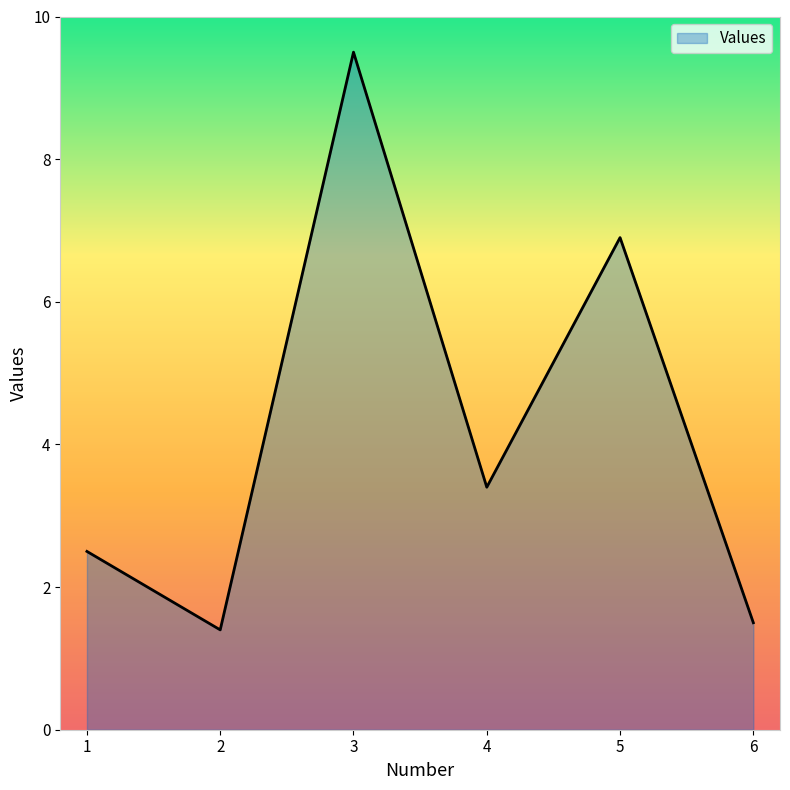

How many lines are shown in the chart?

1